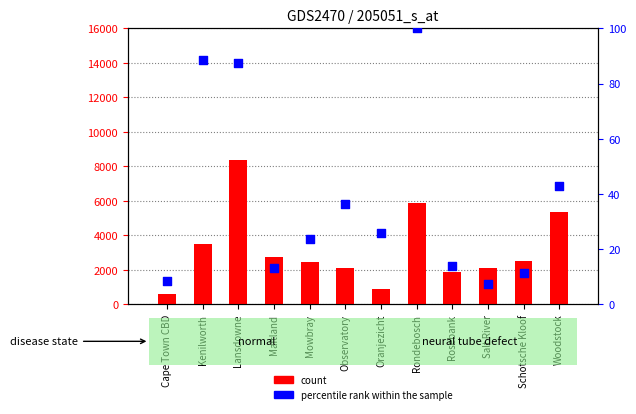

Is the value of percentile rank within the sample at Schotsche Kloof greater than the value of count at Observatory?

No